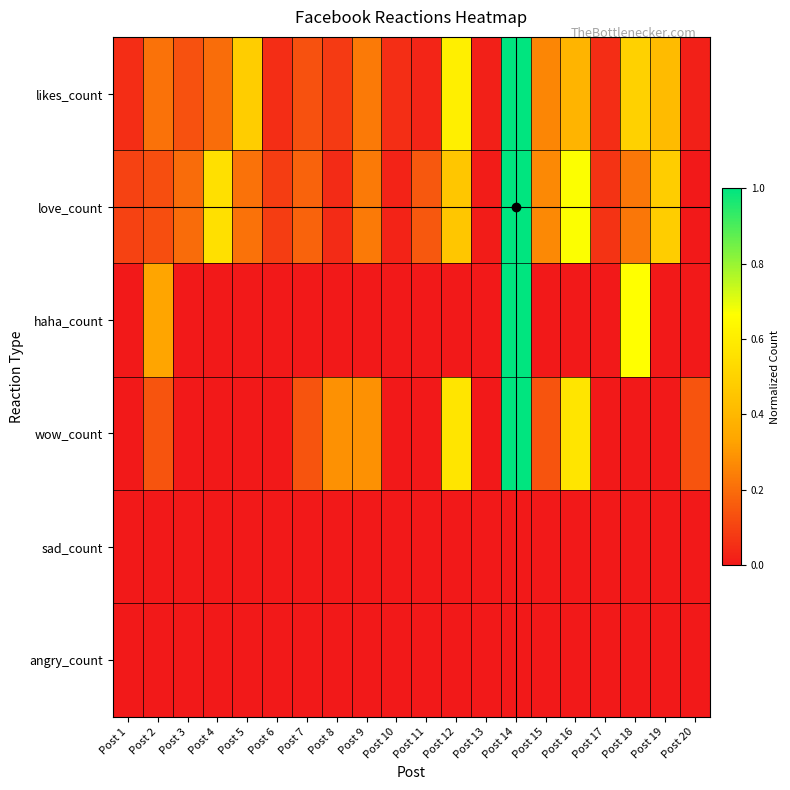

At which category is the sum across all series the highest?

Post 14